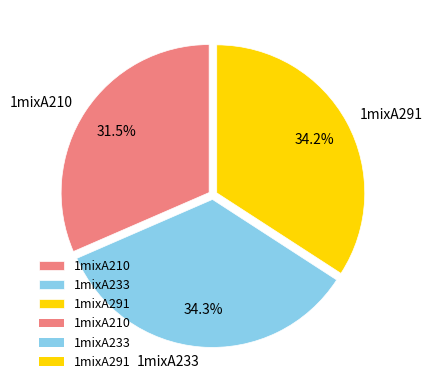

Which slice is the smallest?

1mixA210